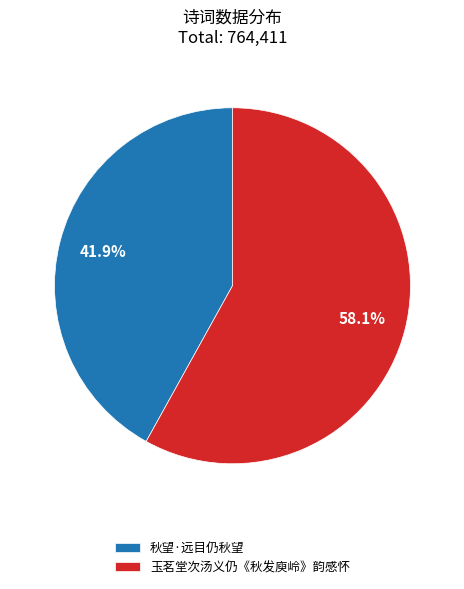

To the nearest percent, what percentage of the pie is 秋望·远目仍秋望?

42%